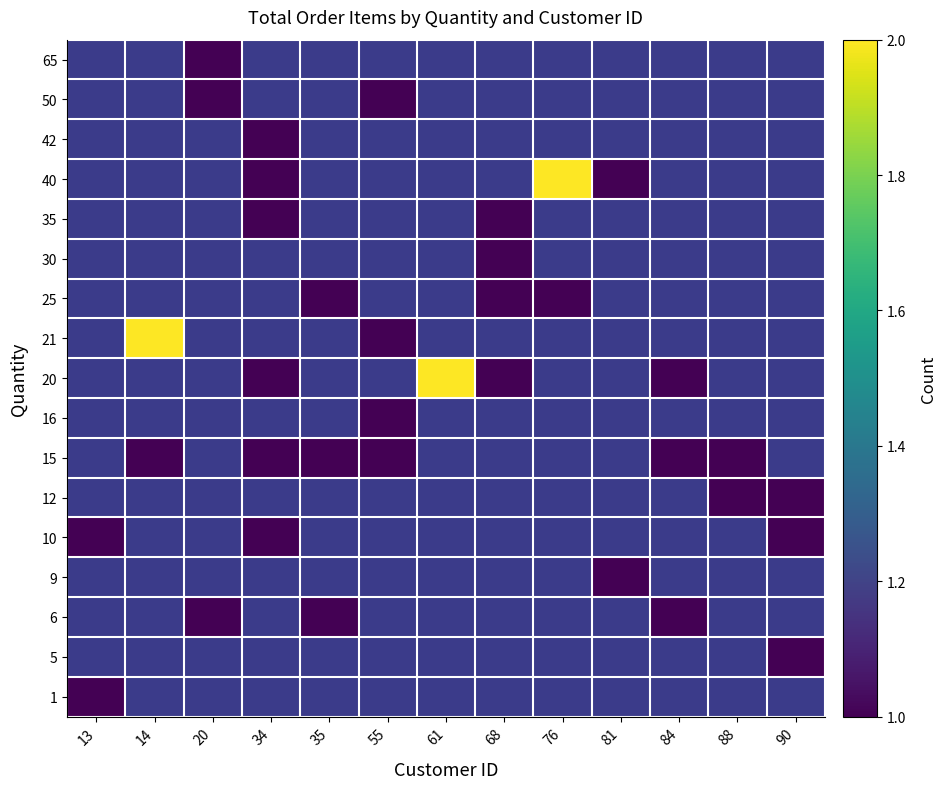

How many distinct data groups are displayed?

17